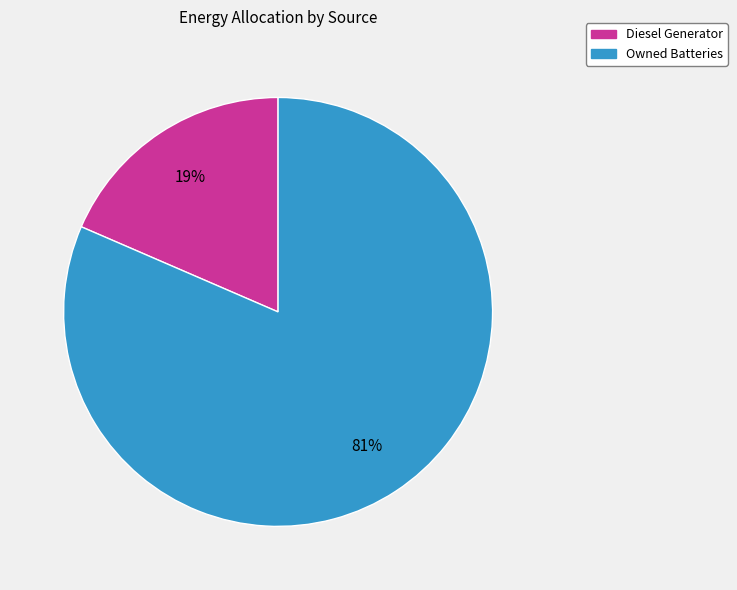

Count the number of slices in the pie.

2